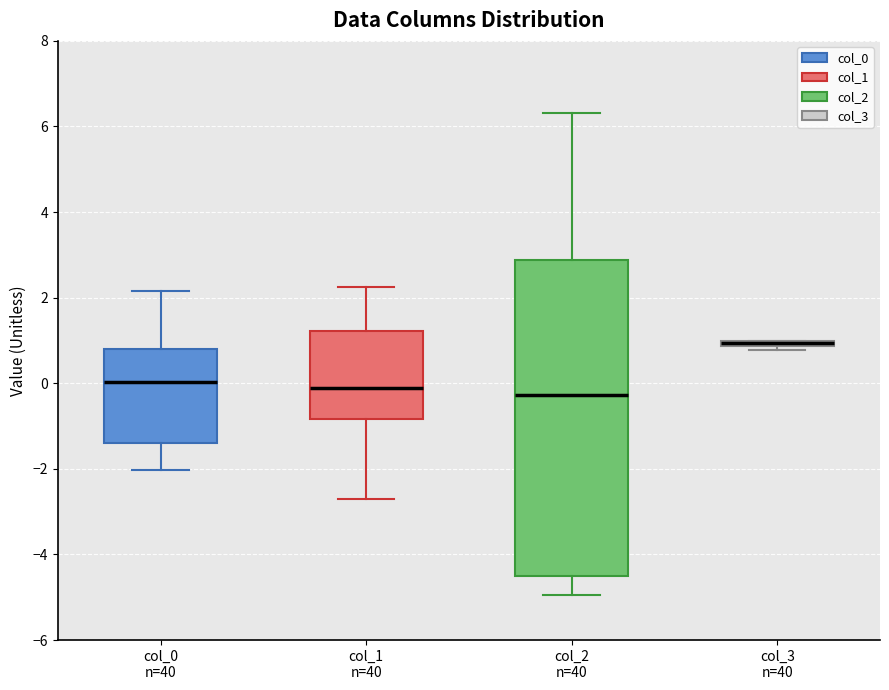

Which box is the tallest, from its lower edge to its upper edge?

col_2 n=40